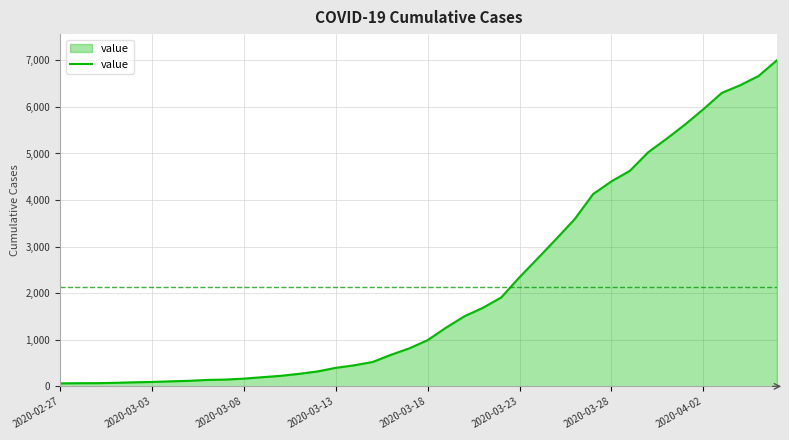

What is the greatest value displayed?

7003